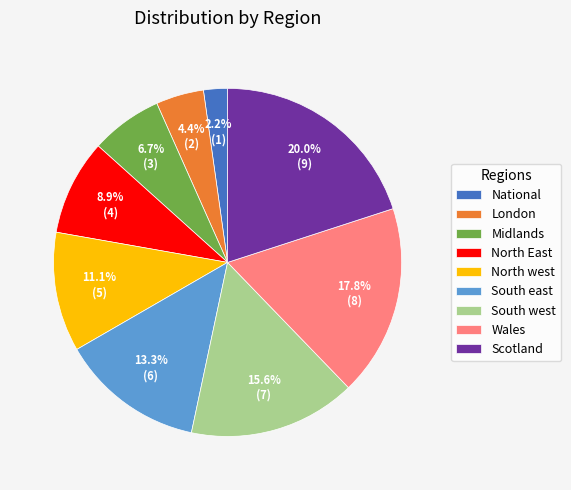

To the nearest percent, what is the difference between the National and South west slice percentages?

13%